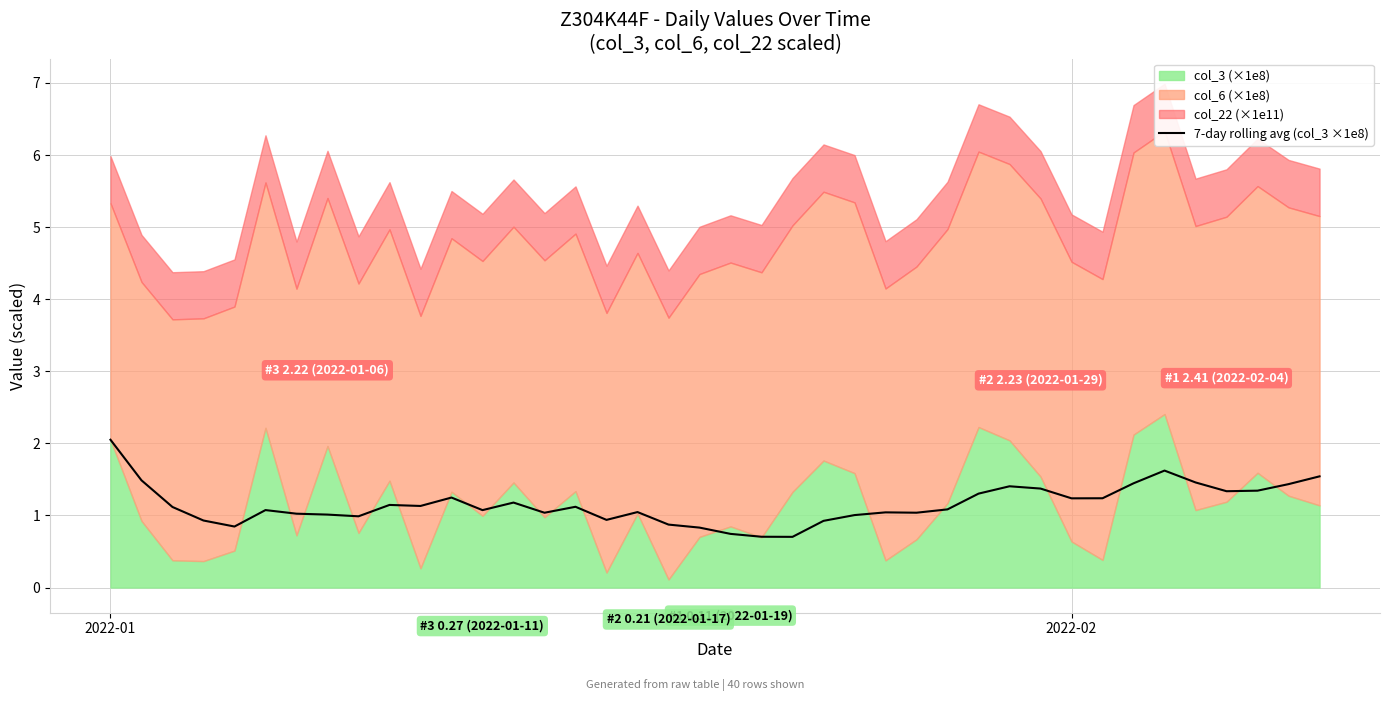

What is the minimum value for 7-day rolling avg (col_3 ×1e8)?

0.7